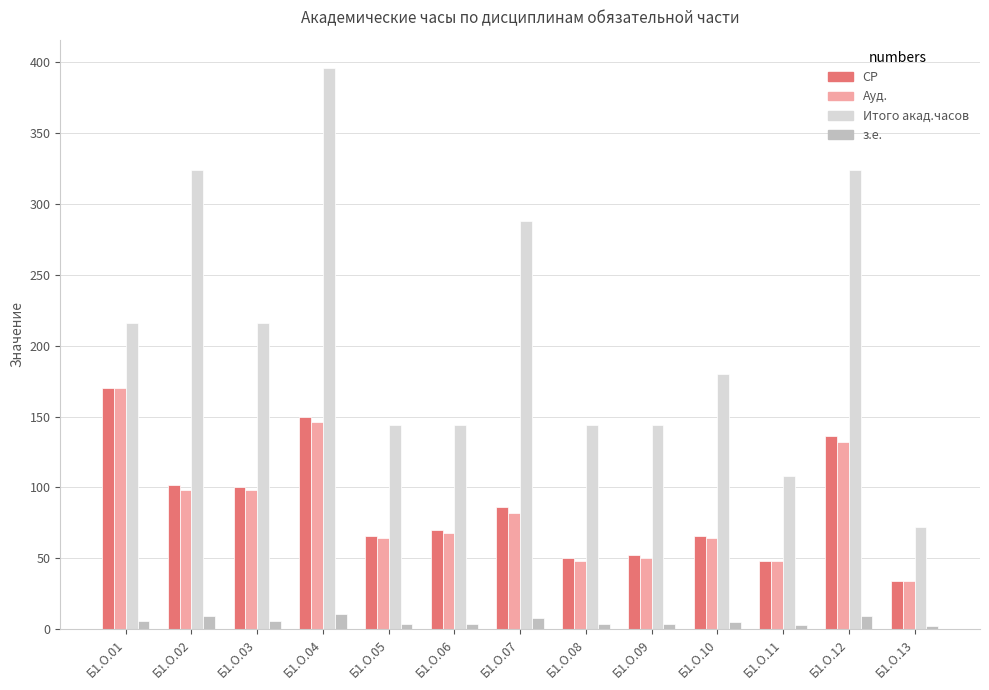

What is the spread (max minus min) of values at Б1.О.09?

140